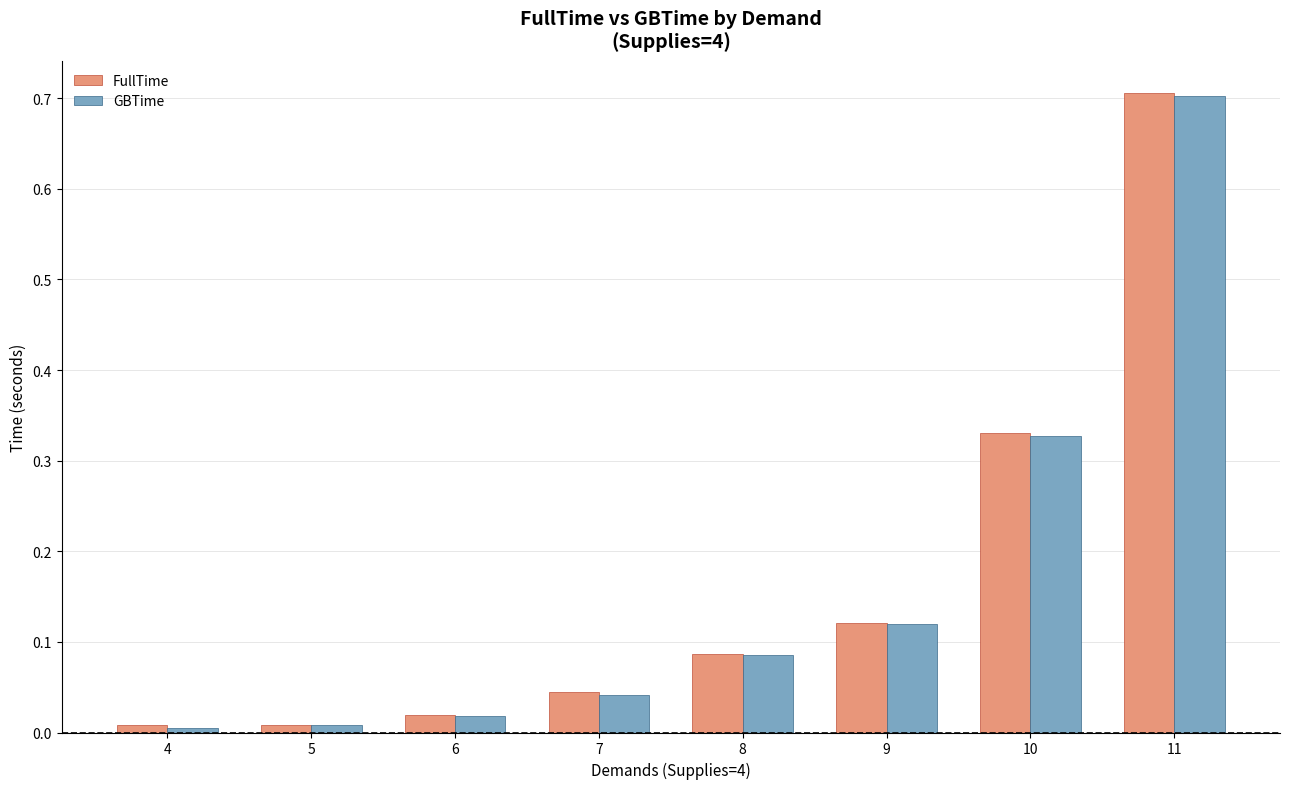

What is the difference between the maximum and minimum values in the FullTime series?

0.7